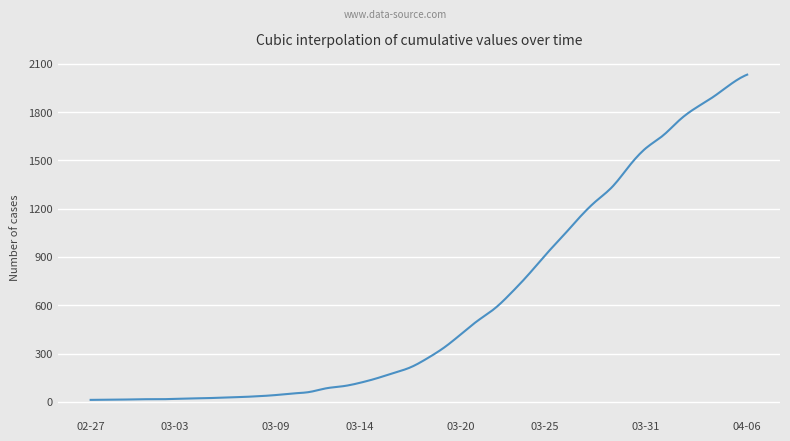

What is the difference between the maximum and minimum values?

2019.0